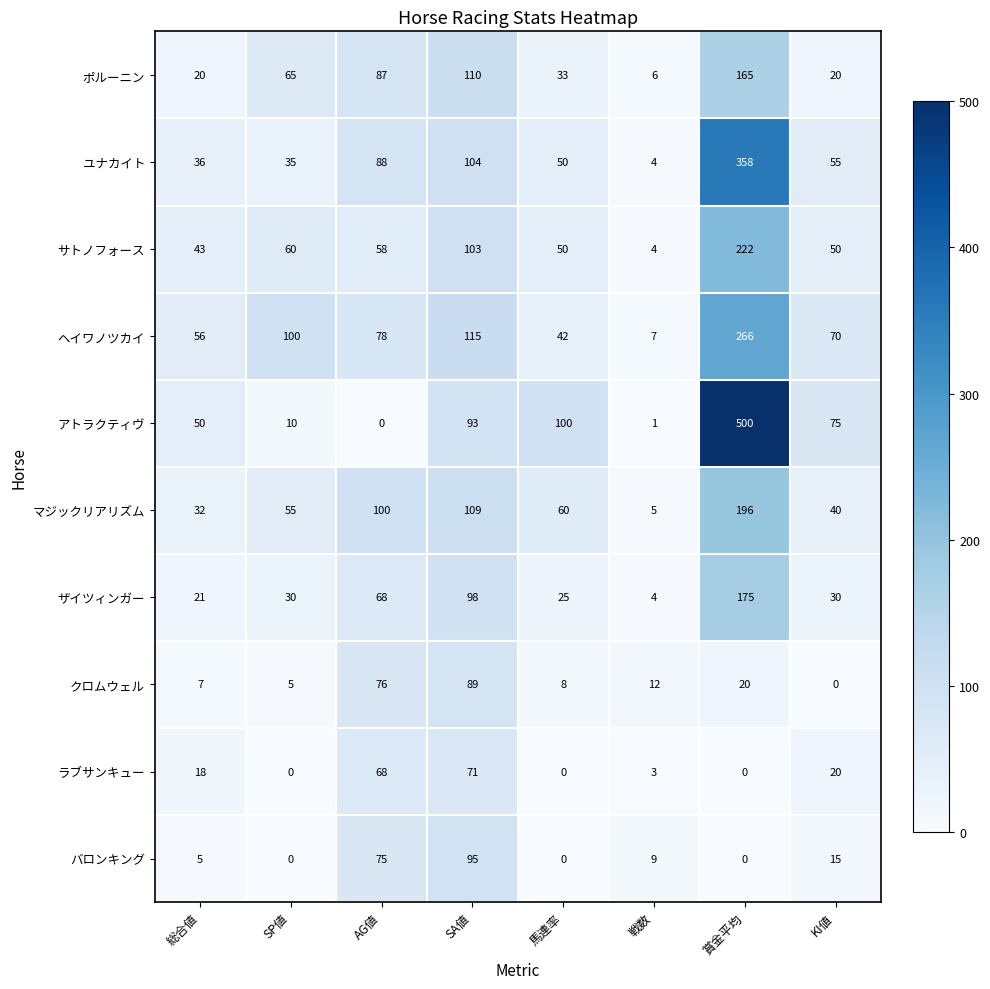

Which series has the largest total across all categories?

アトラクティヴ